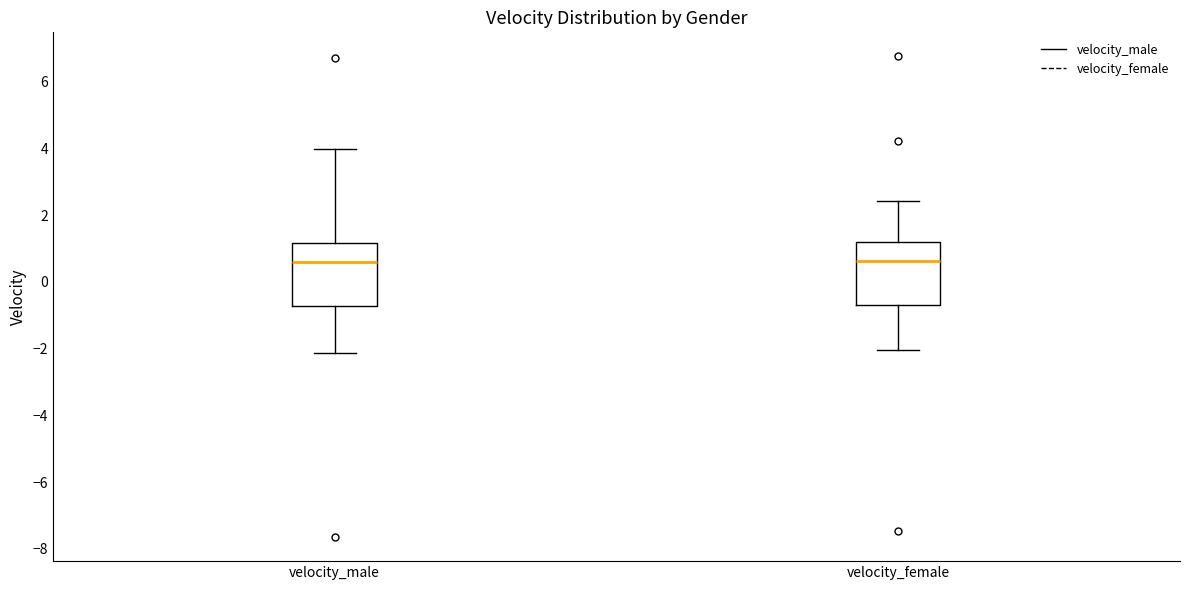

Reading left to right, read every box against the y-axis: the position of its median line, the range the box covers, and the ends of its whiskers. The values are not printed on the chart, so give them approximately, as read against the axis.

velocity_male: median 0.6, box -0.8 to 1.2, whiskers -2.2 to 4.0
velocity_female: median 0.6, box -0.6 to 1.2, whiskers -2.0 to 2.4